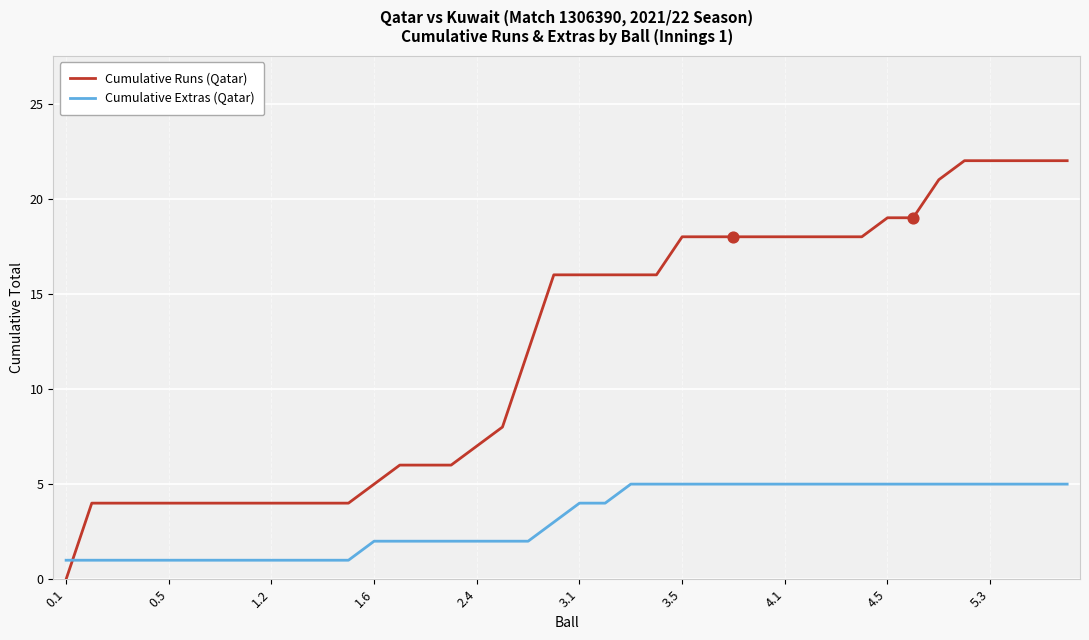

What is the maximum value for Cumulative Runs (Qatar)?

22